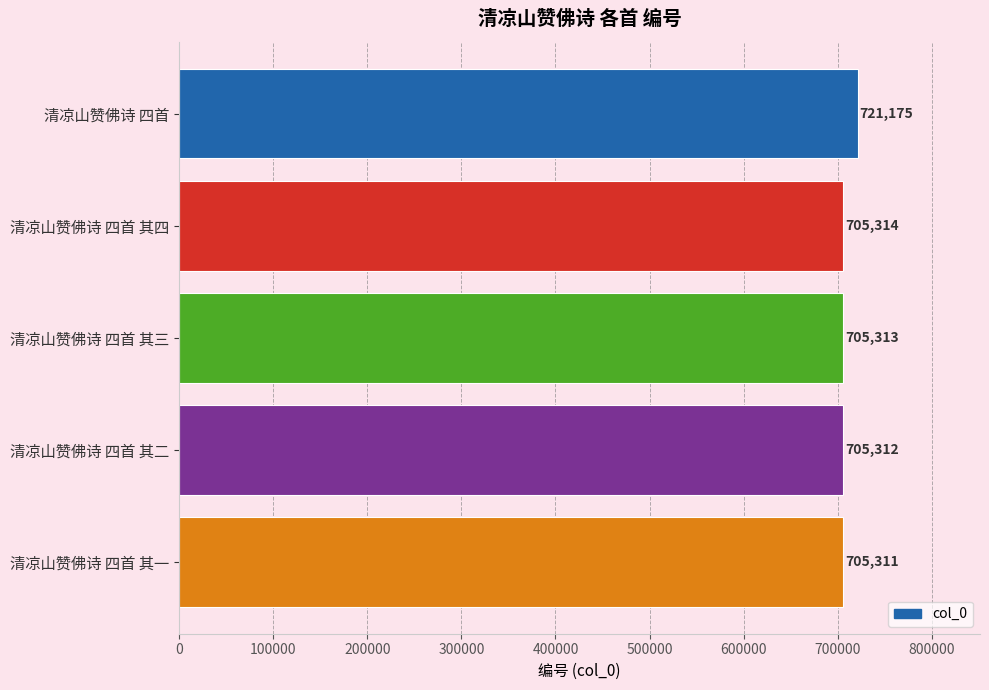

At which label is the value closest to 713243?

清凉山赞佛诗 四首 其四